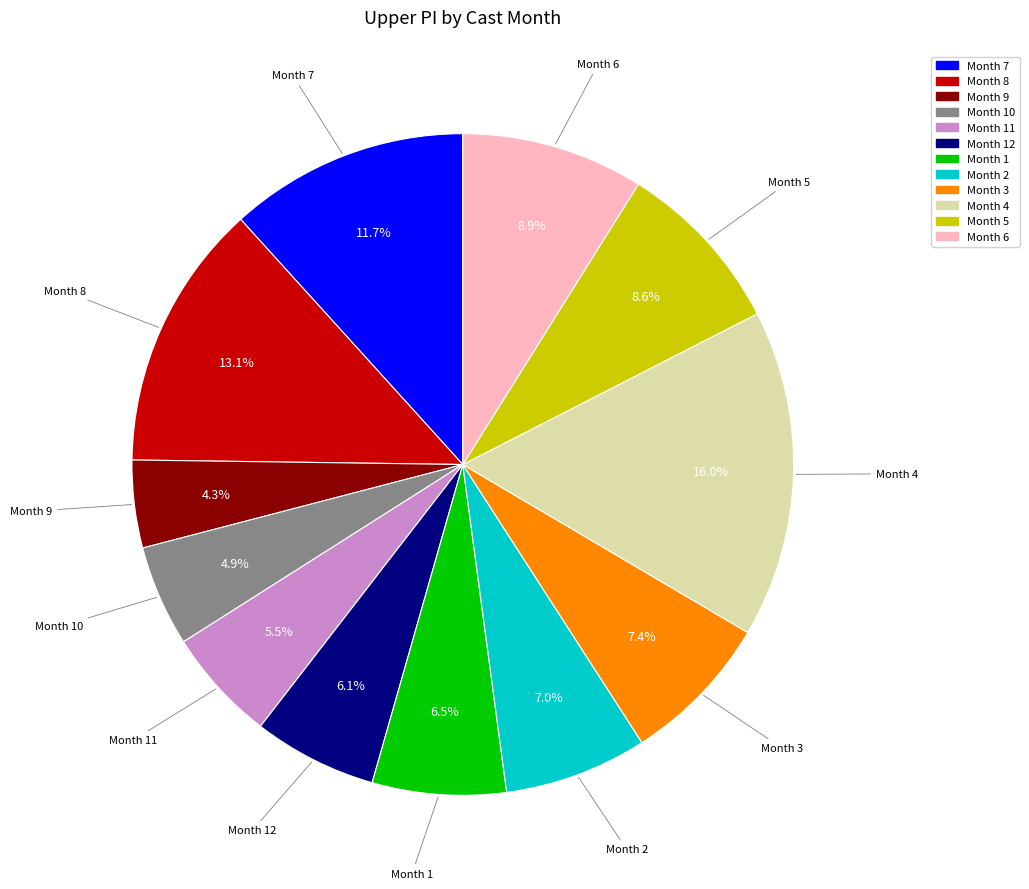

Is there any slice that represents more than half of the pie?

No